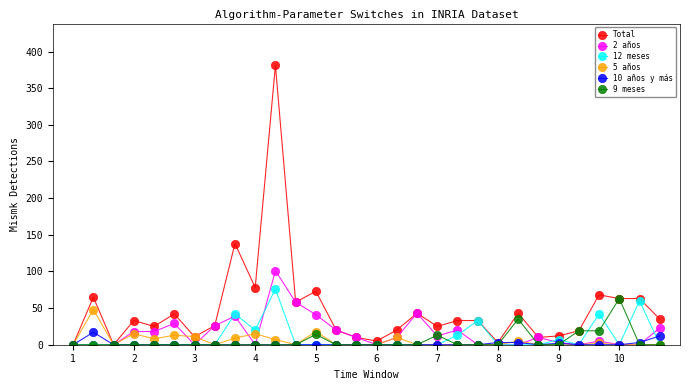

What is the difference between the maximum and minimum values in the 10 años y más series?

17